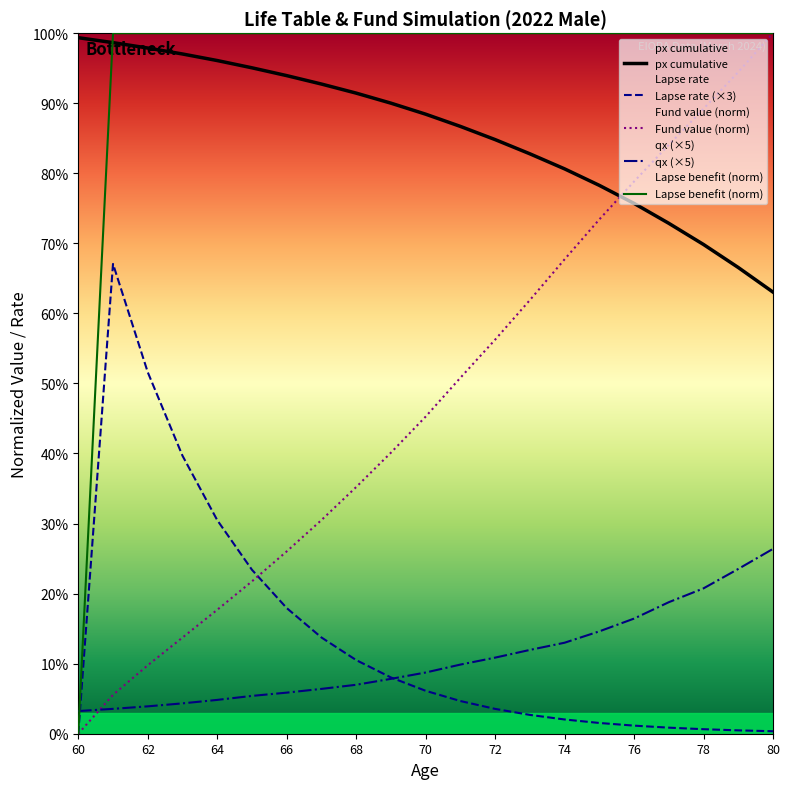

Which series changed the most between 67 and 75?

fund_value